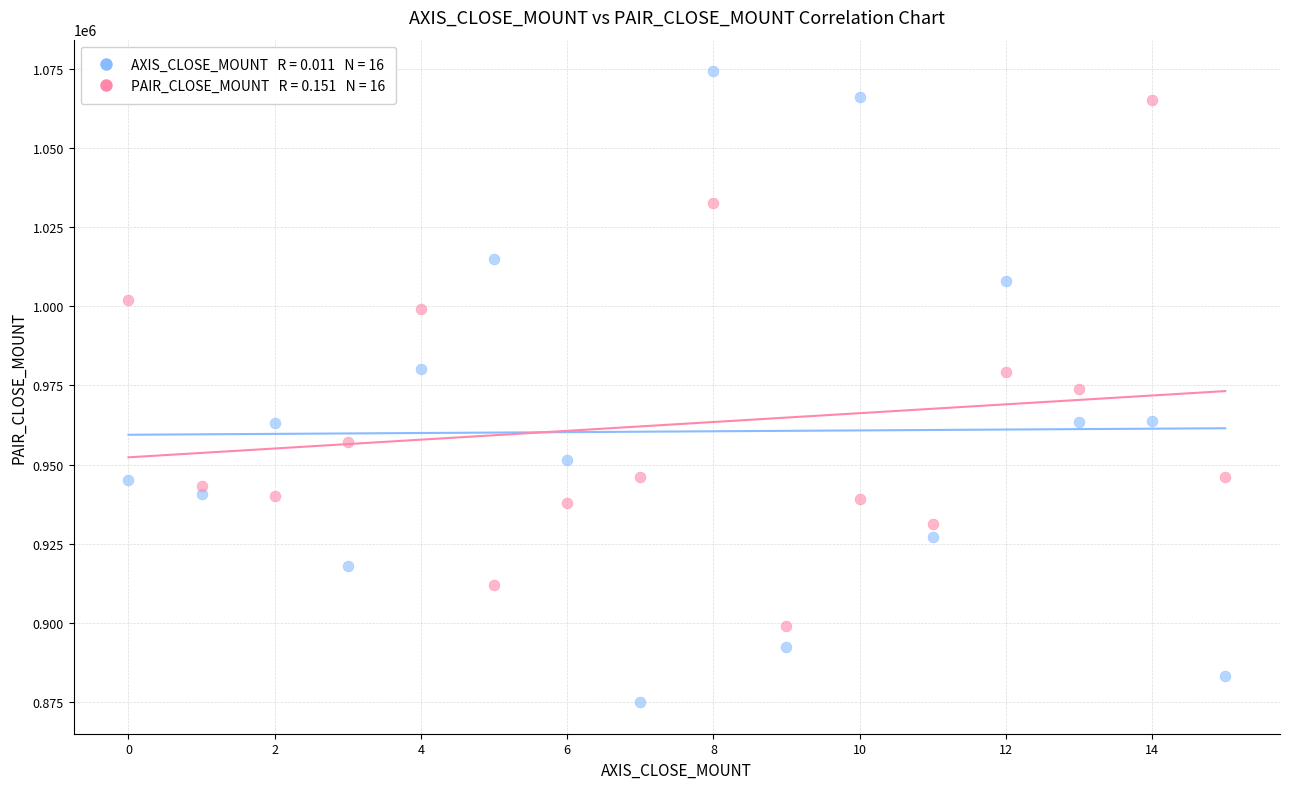

Across all data points, what is the range of Y values (max minus min)?

199200